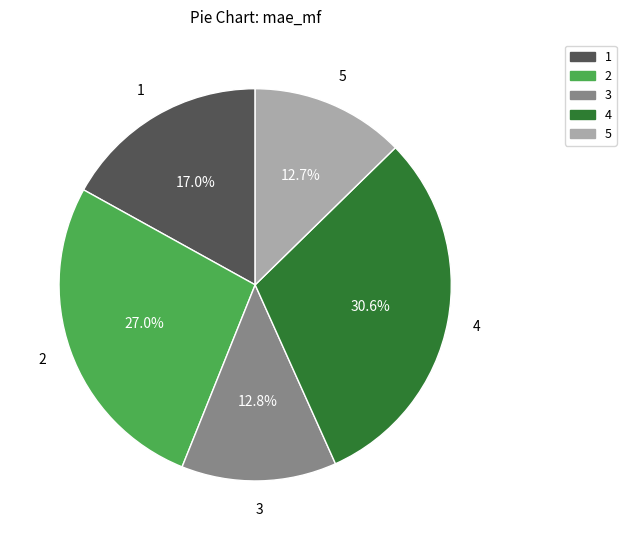

Count the number of slices in the pie.

5